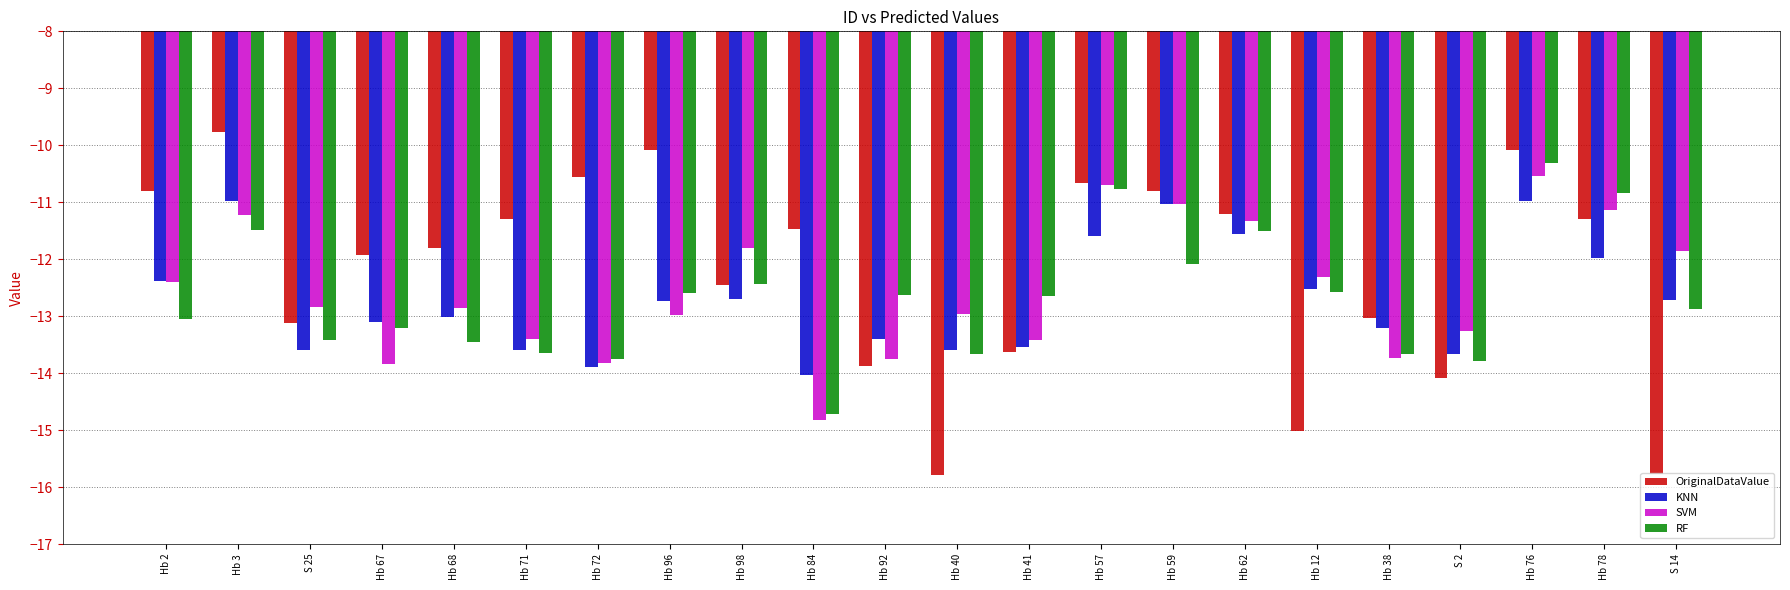

Is the value of OriginalDataValue at Hb 62 greater than the value of KNN at Hb 67?

Yes